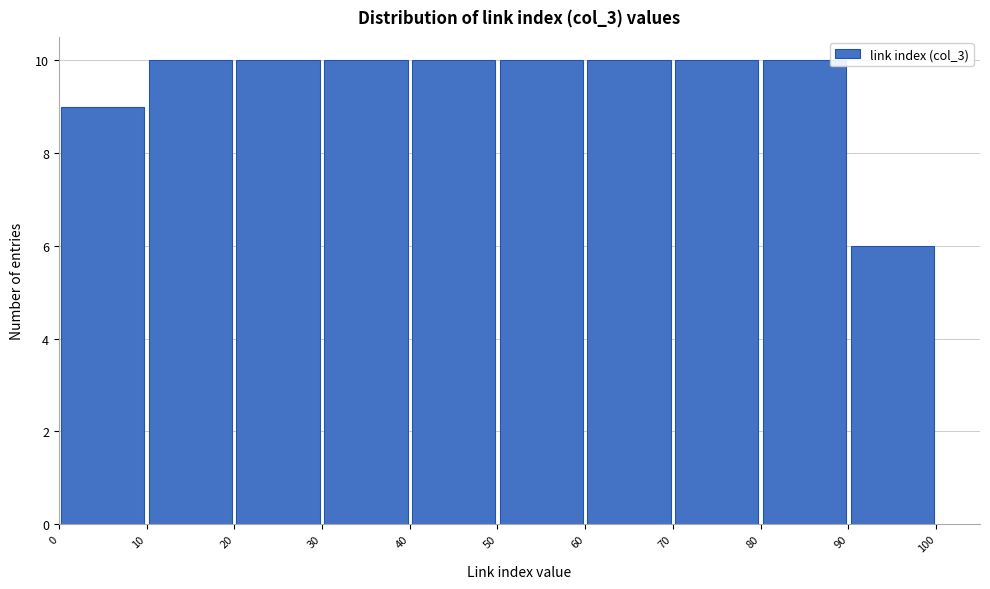

What is the height of the bar covering 40 to 50 on the x-axis? The values are not printed on the chart, so give them approximately, as read against the axis.

10